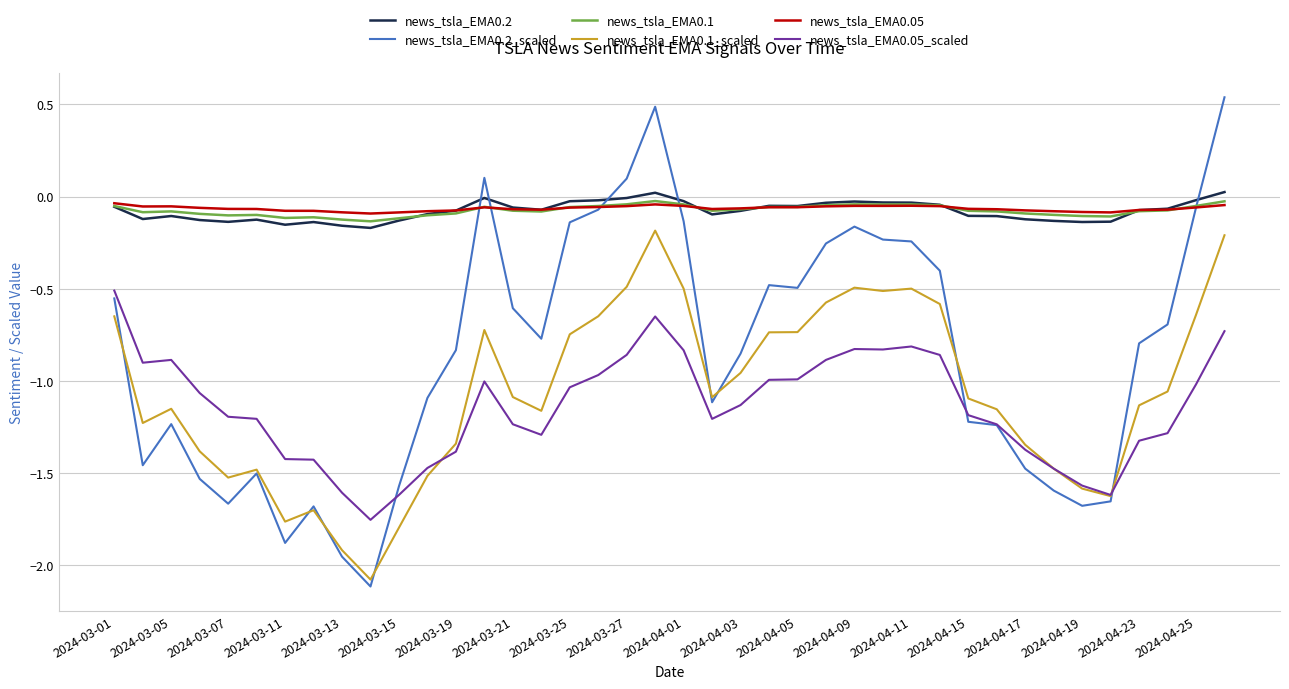

Which series has the widest spread of values?

news_tsla_EMA0.2_scaled